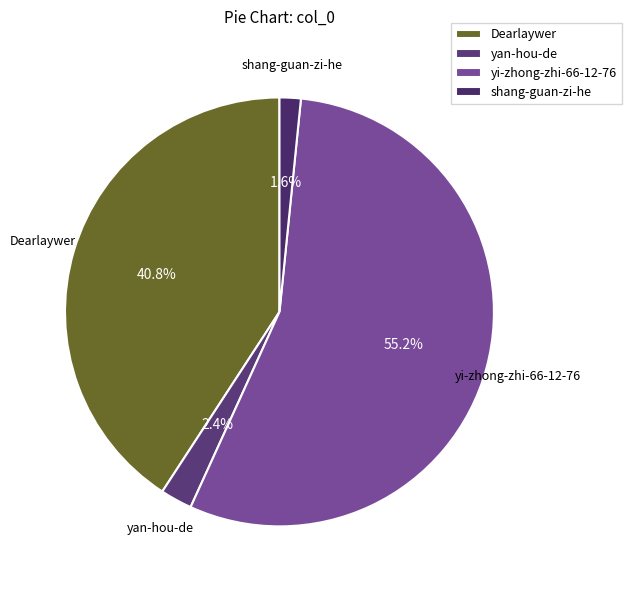

Does yan-hou-de represent more than half of the total?

No